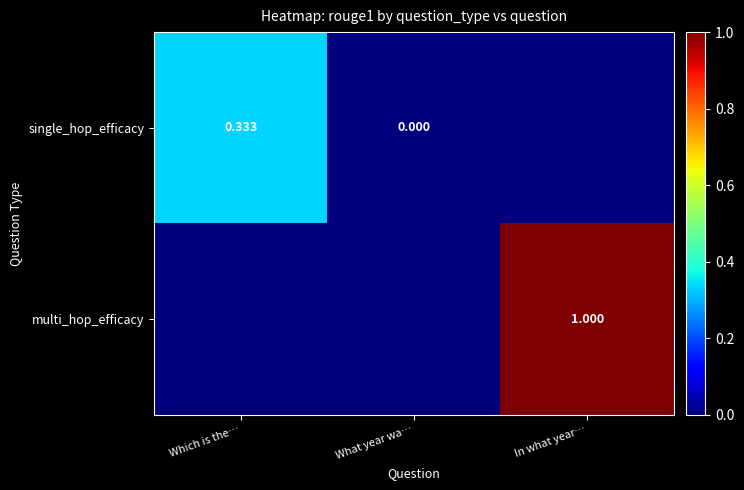

Rank the categories by multi_hop_efficacy value from lowest to highest.

Which is the…, What year wa…, In what year…